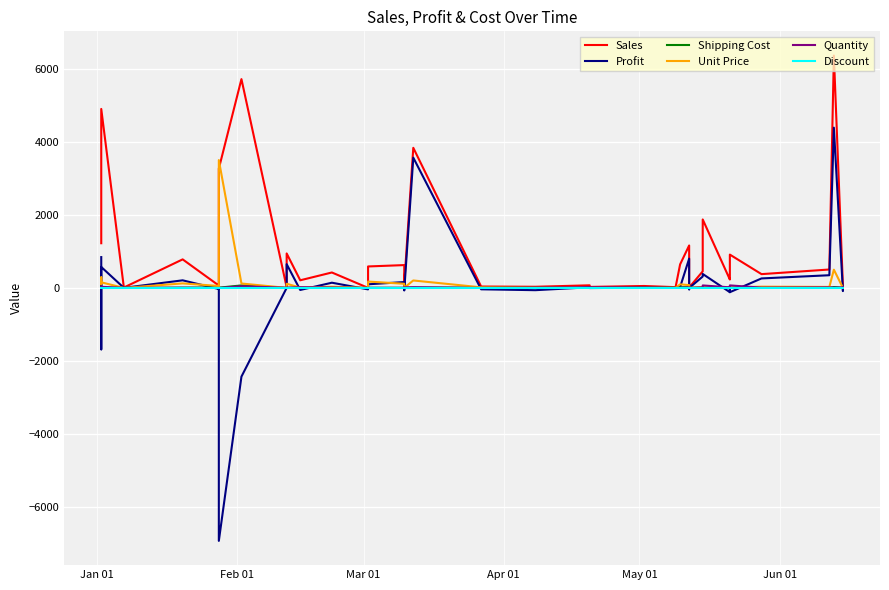

Is it true that Profit equals -2.2 at 7?

False